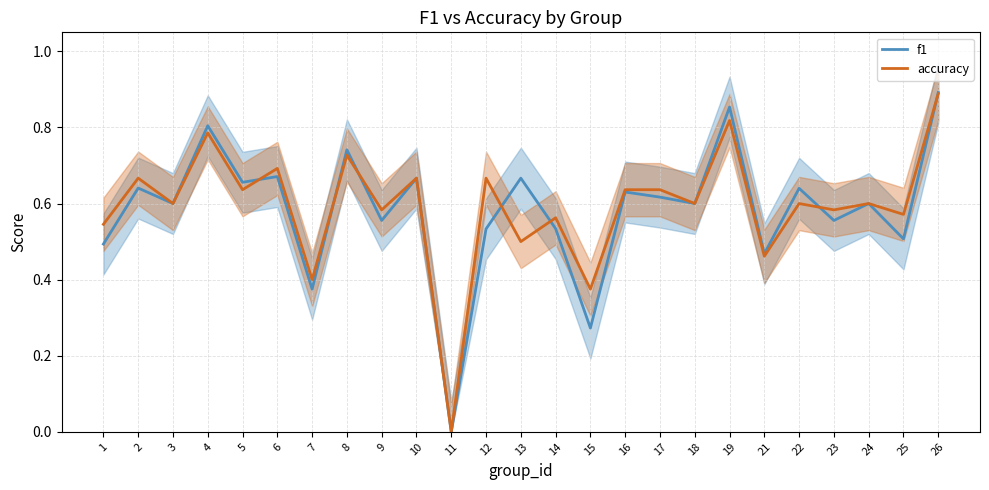

At which label is accuracy closest to 0?

11